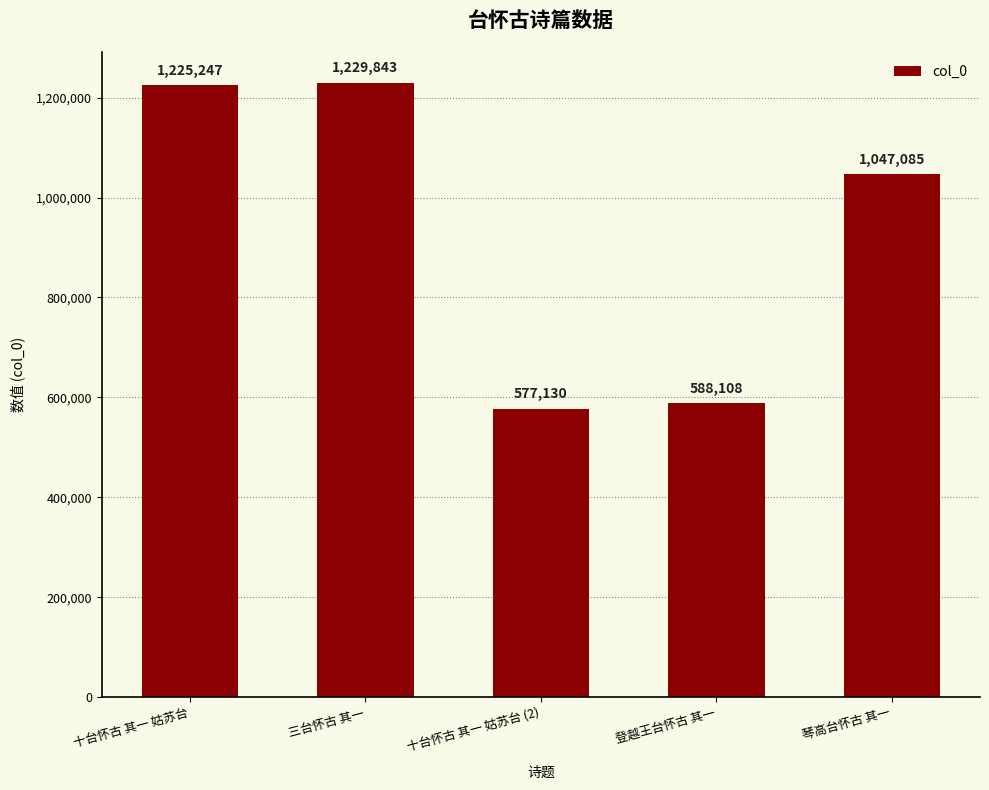

How many categories are shown in the chart?

5